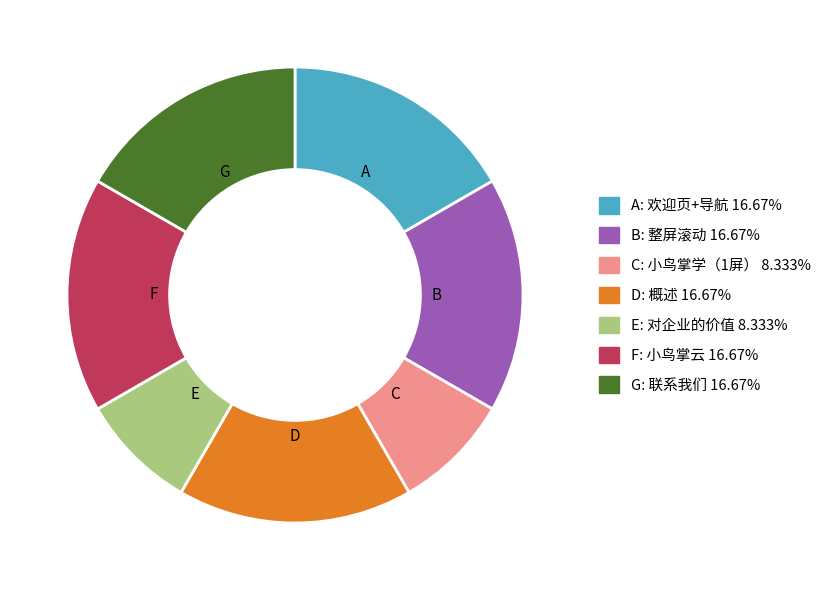

Does any single category account for the majority?

No